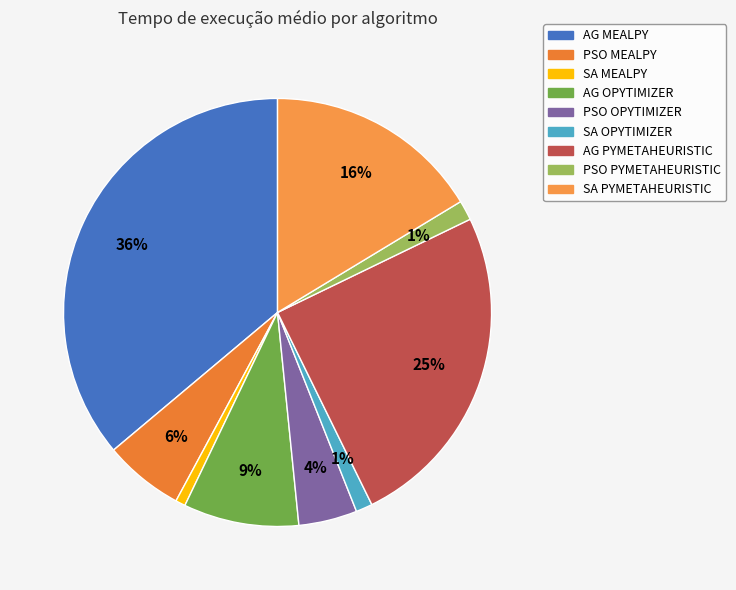

Is there a majority slice in this chart?

No